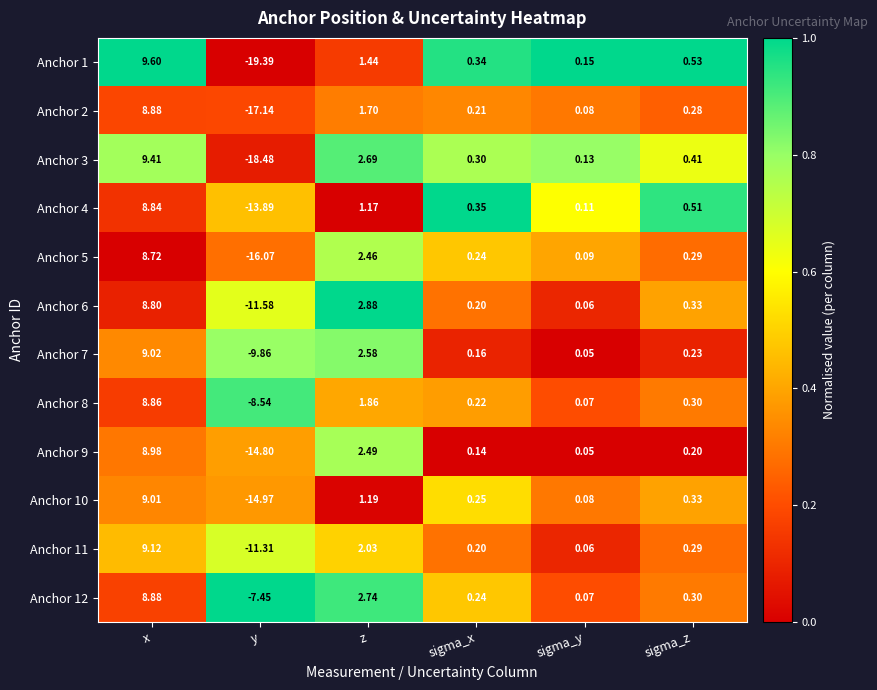

Which category has the highest value across all series?

x